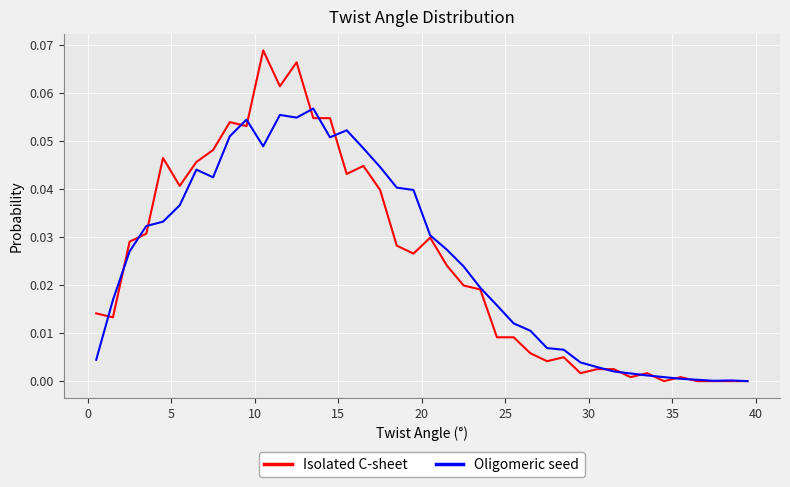

Count the number of data series in this chart.

2